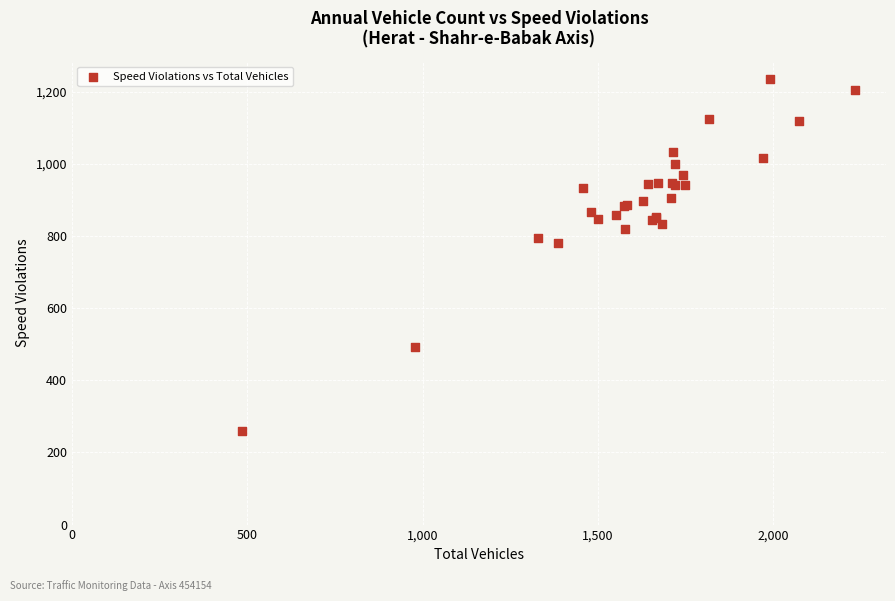

What Y value in the scatter plot is closest to 747?

780